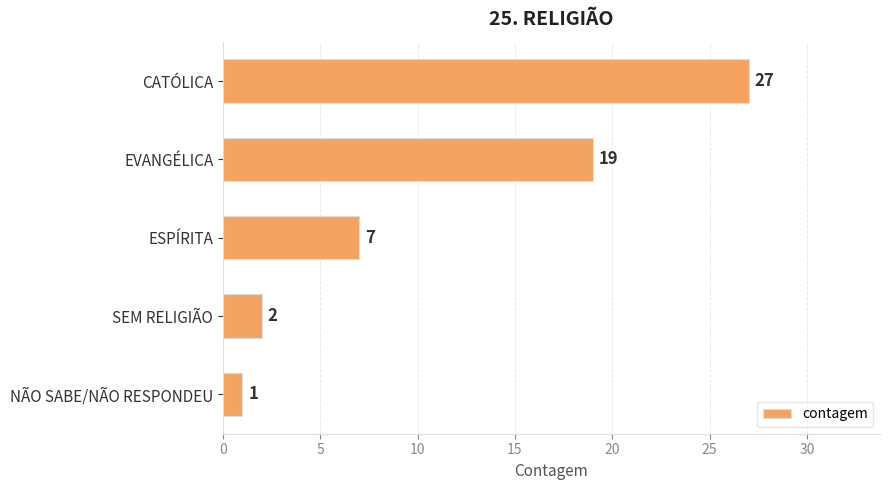

List the labels in order of value, smallest first.

NÃO SABE/NÃO RESPONDEU, SEM RELIGIÃO, ESPÍRITA, EVANGÉLICA, CATÓLICA